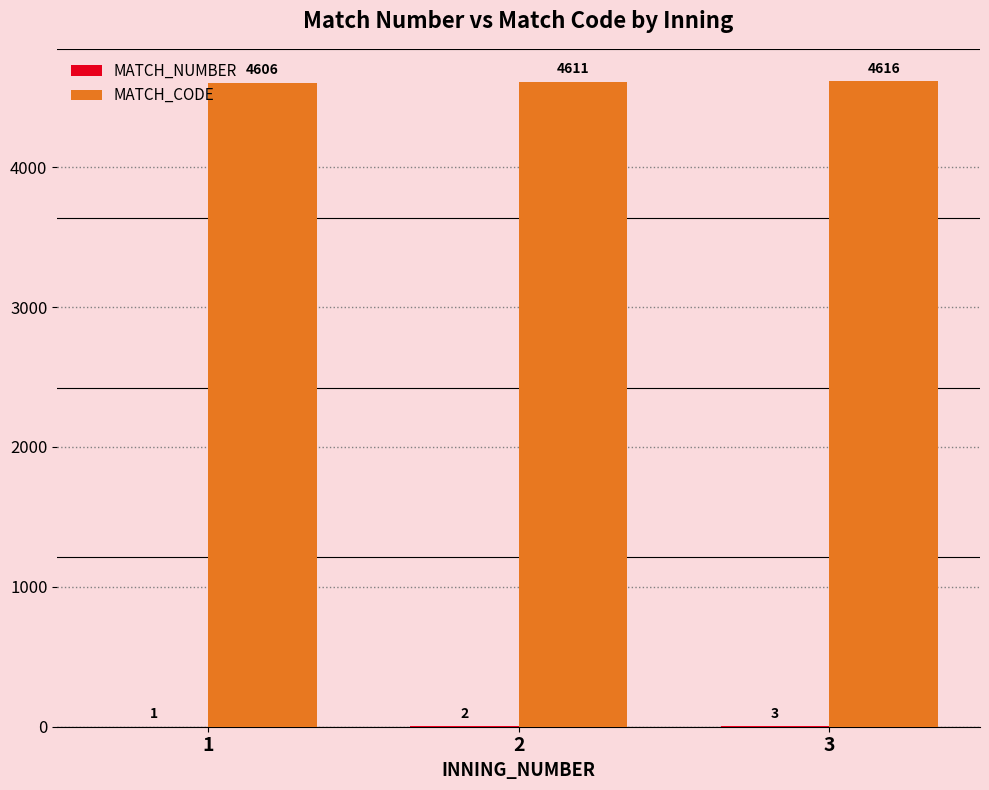

At which label is MATCH_CODE closest to 4611?

2